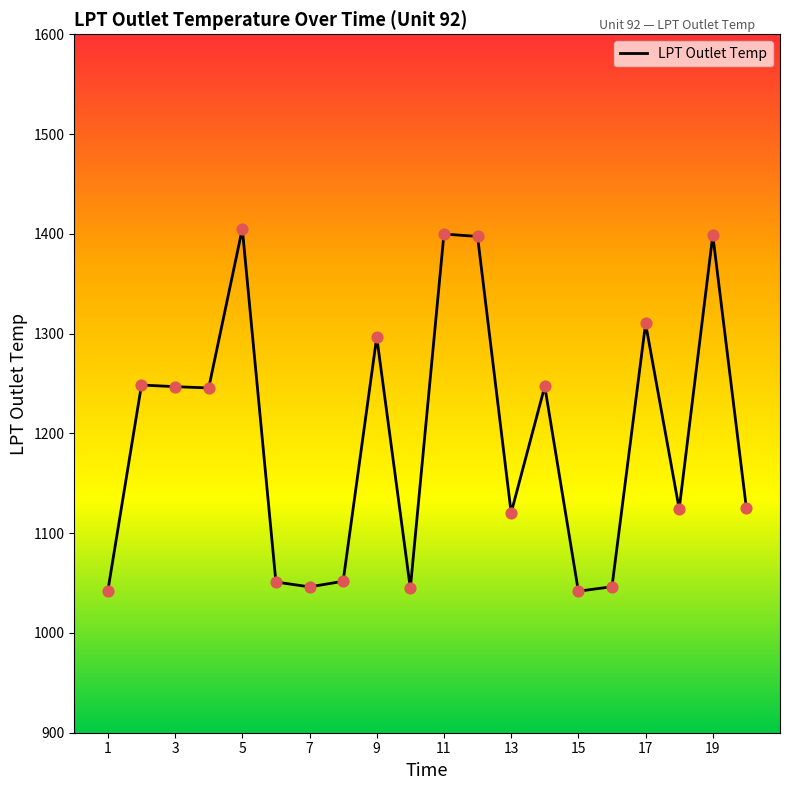

What is the maximum value shown in the chart?

1405.1